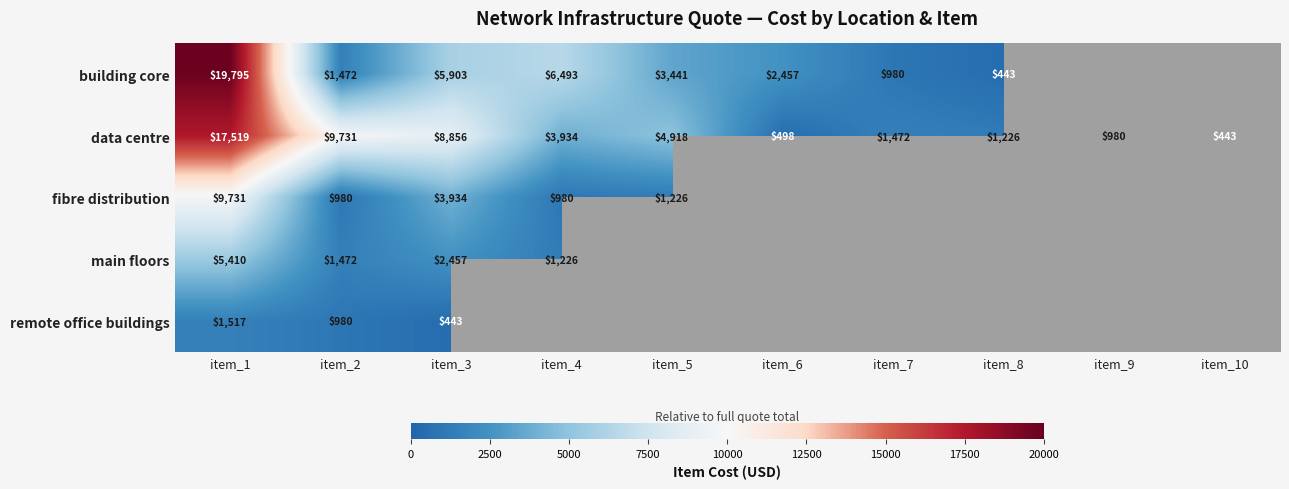

Where does the data centre series first go above 3934?

item_1